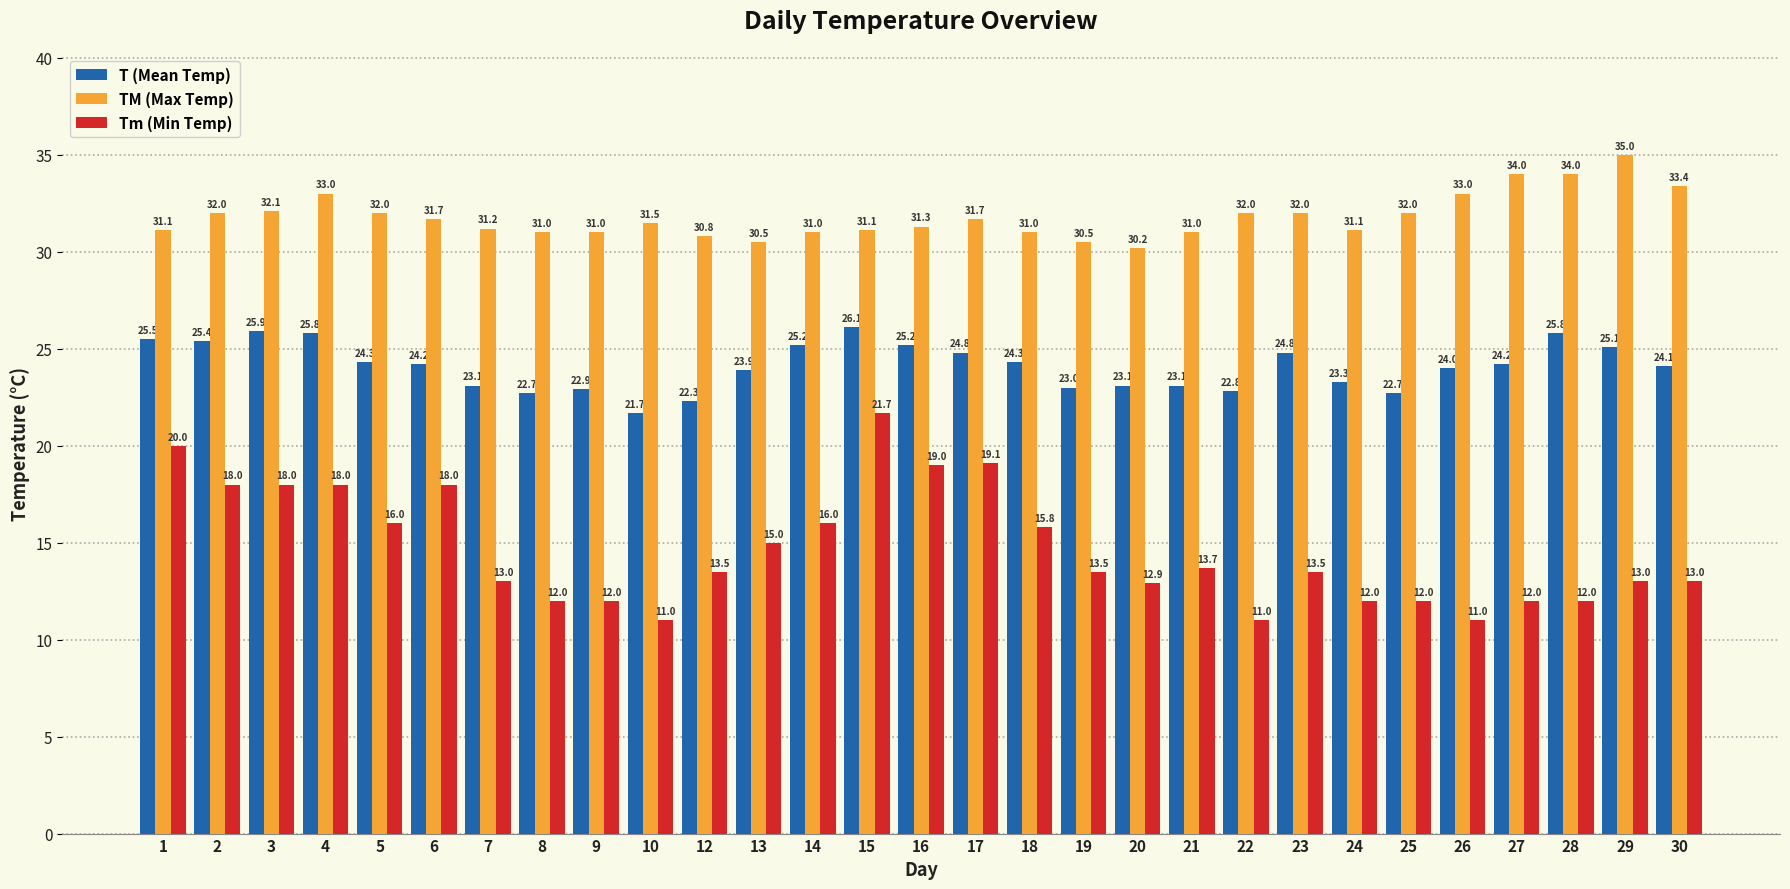

What is the sum of all T (Mean Temp) values?

699.3